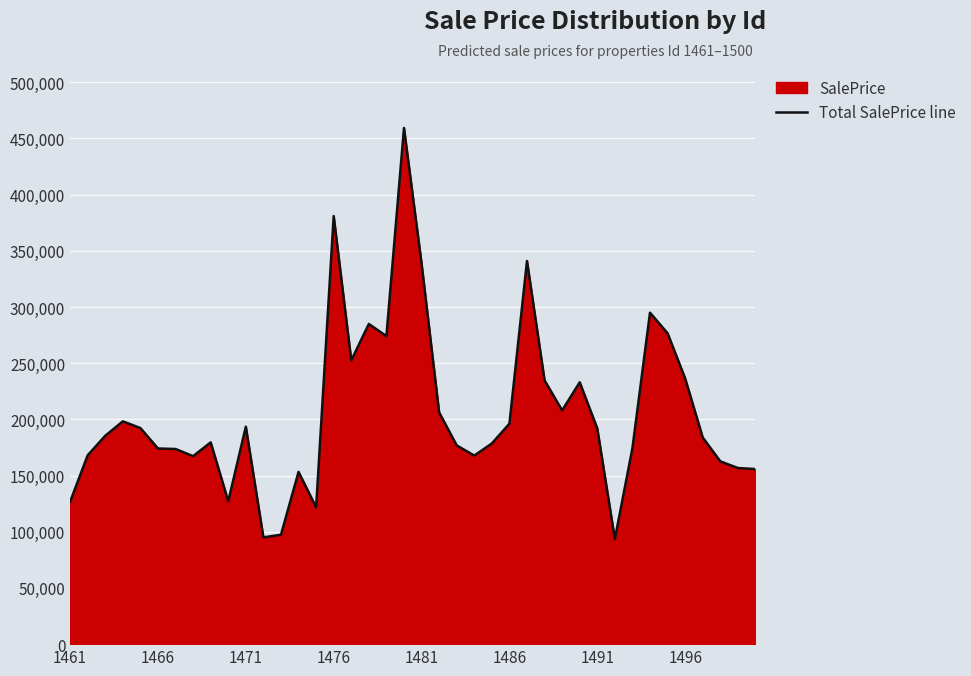

What is the maximum value shown in the chart?

459307.0